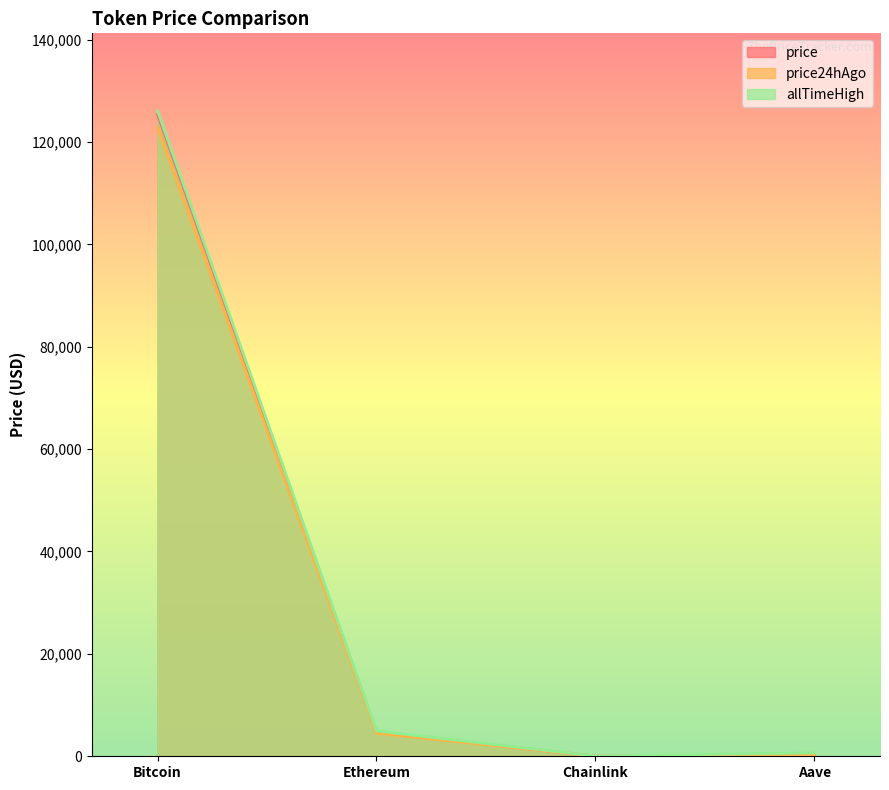

What is the difference between the maximum and minimum values in the price24hAgo series?

122777.8